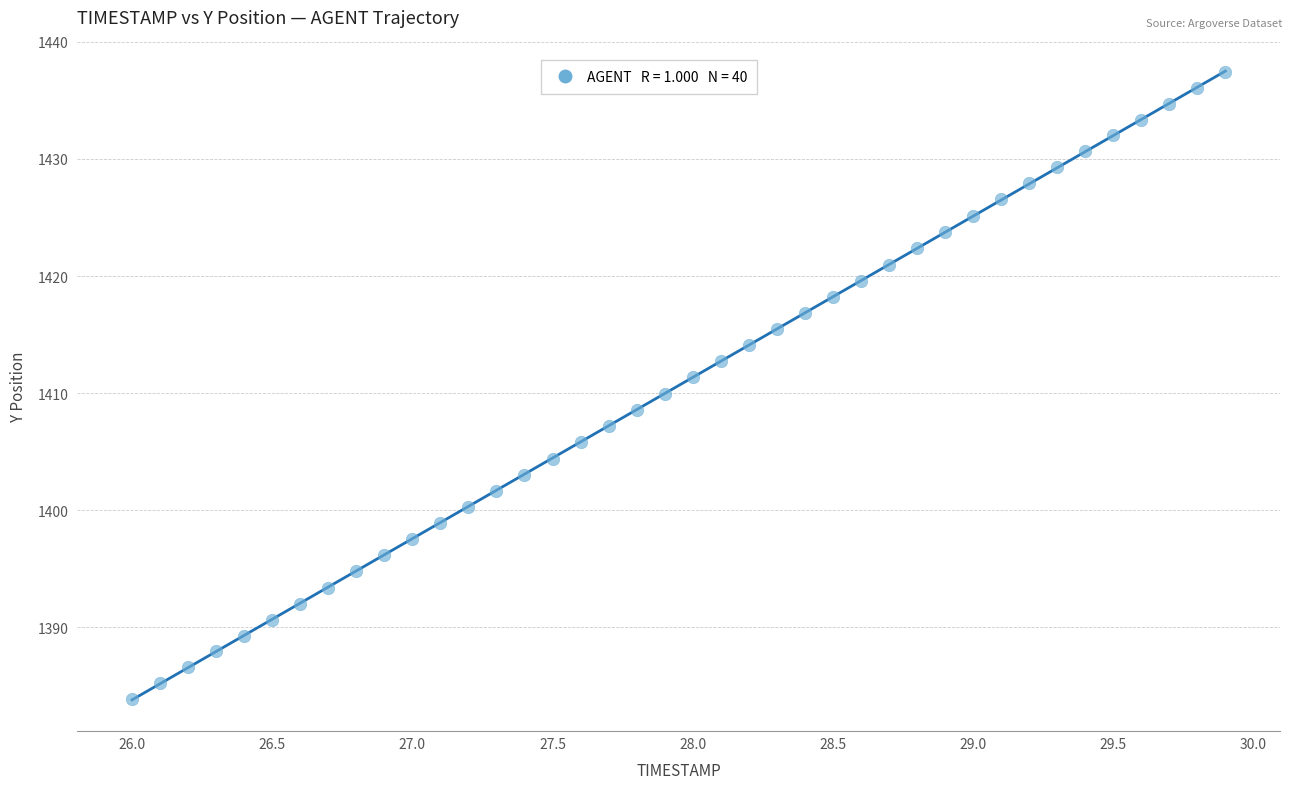

What is the range of Y values (max minus min)?

53.5